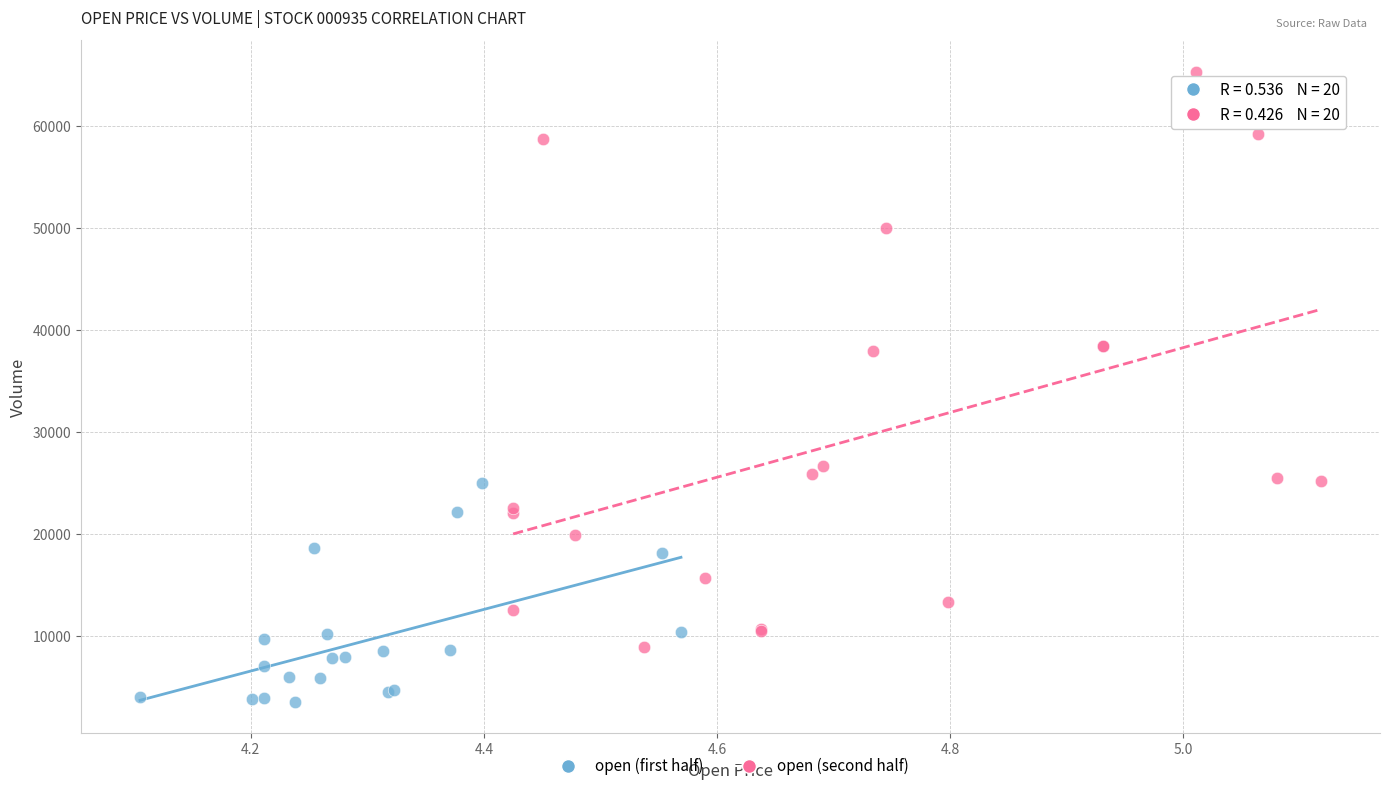

Which series contains the lowest Y value?

open (first half)